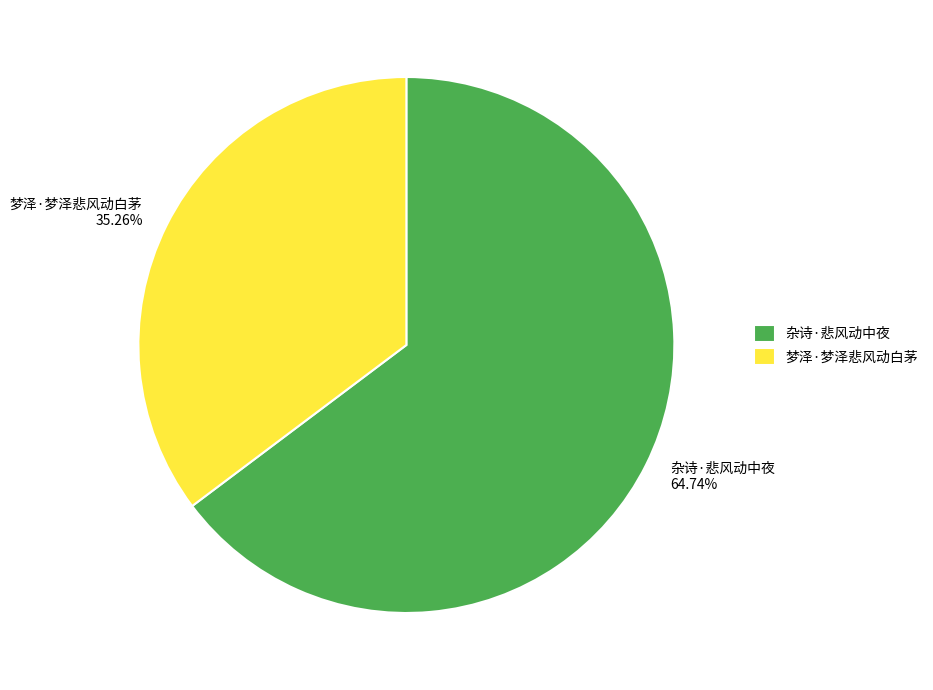

To the nearest percent, what is the difference between the 杂诗·悲风动中夜 and 梦泽·梦泽悲风动白茅 slice percentages?

29%